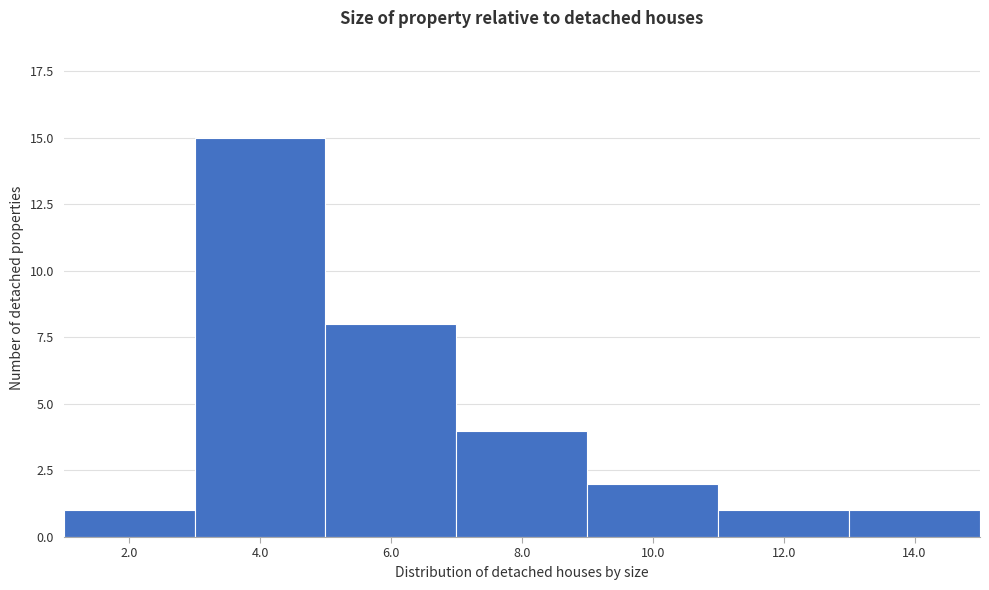

Reading left to right, list all the values displayed in this chart.

2.0=1	4.0=15	6.0=8	8.0=4	10.0=2	12.0=1	14.0=1